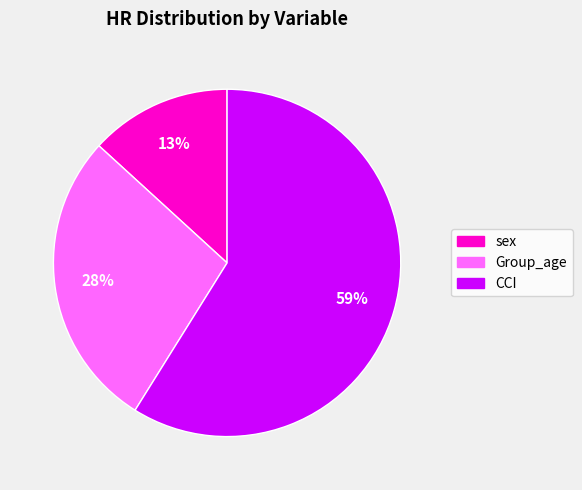

Rank the categories by value from lowest to highest.

sex, Group_age, CCI